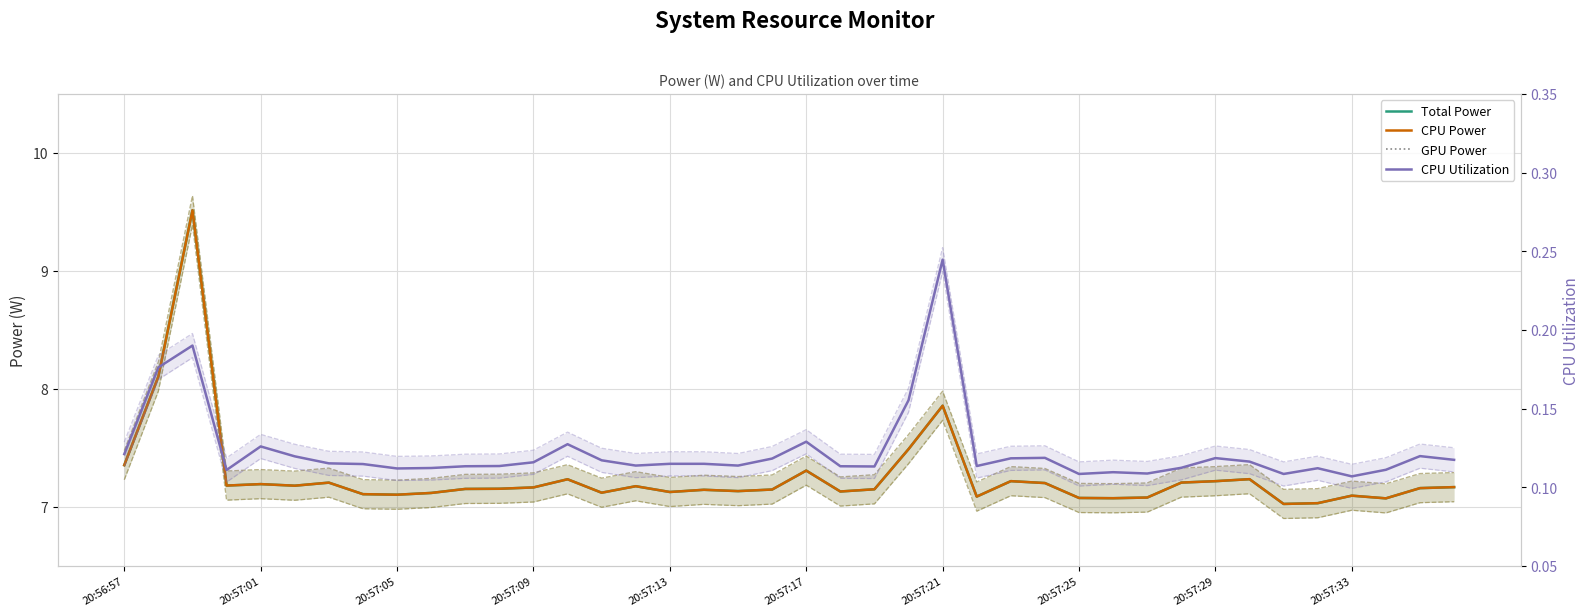

What is the sum of the CPU Utilization values at 18 and 11?

0.2